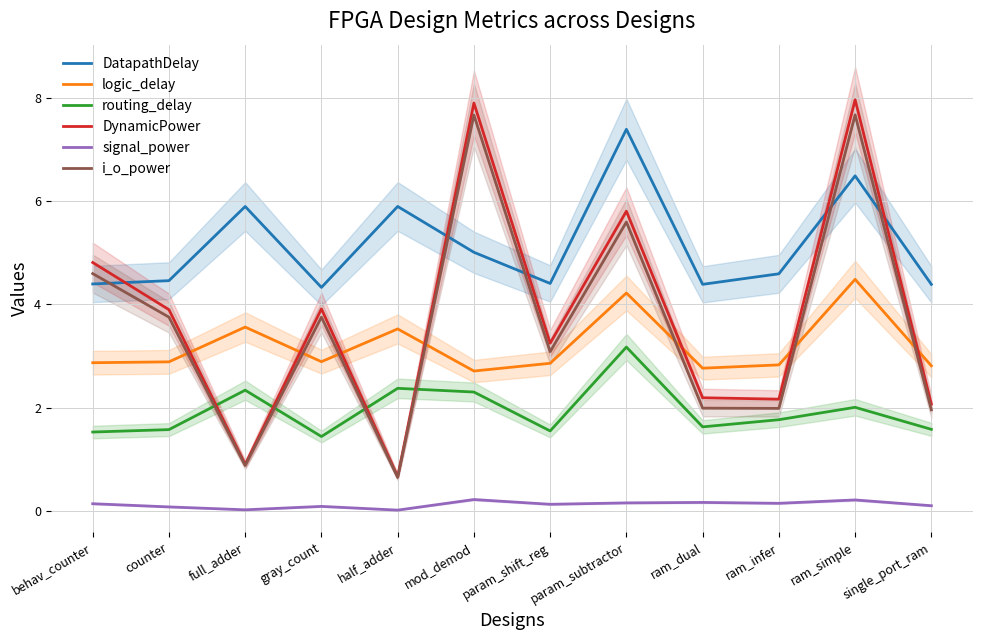

What is the value of the logic_delay point at the 6th from the left?

2.7